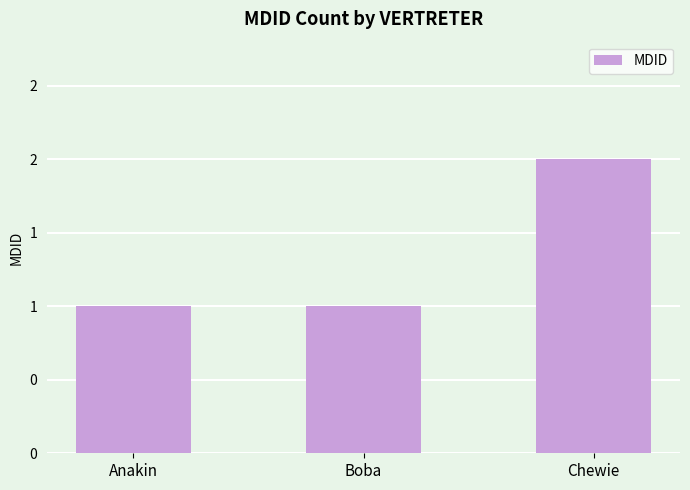

Does the chart contain any negative values?

No